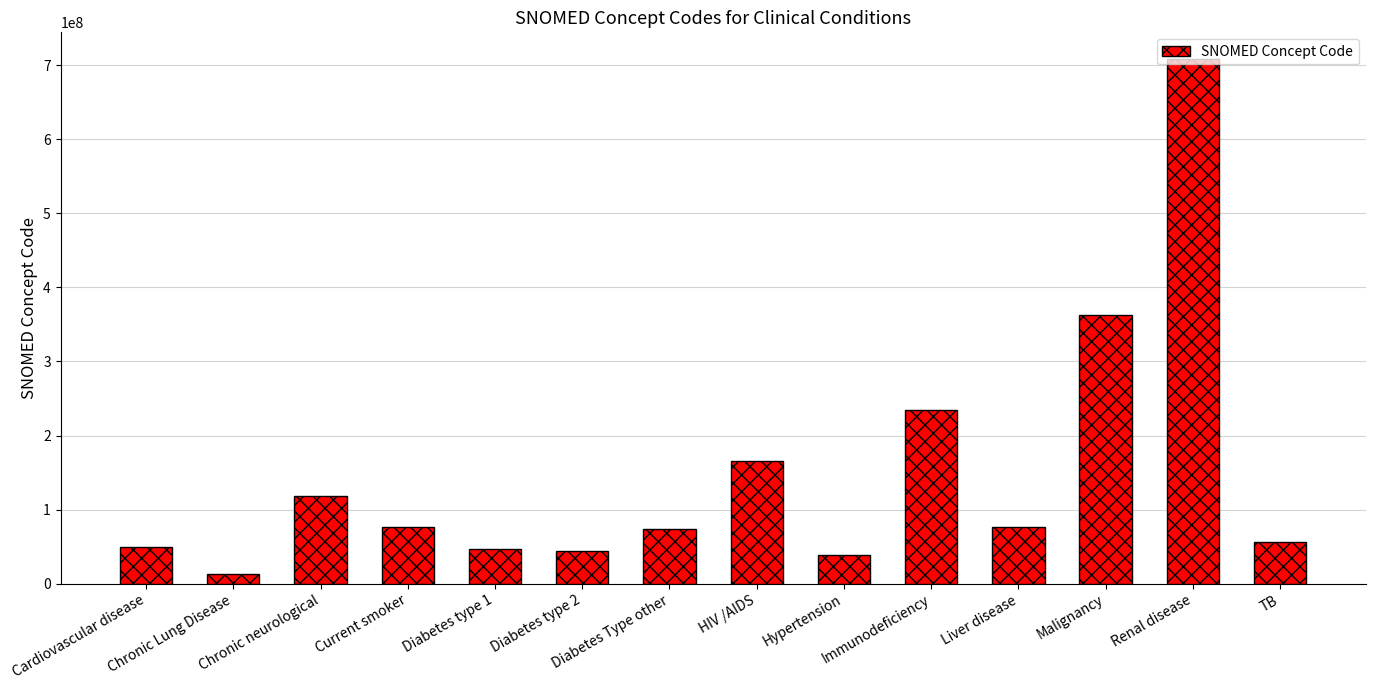

At which category does the chart reach its peak across all series?

Renal disease